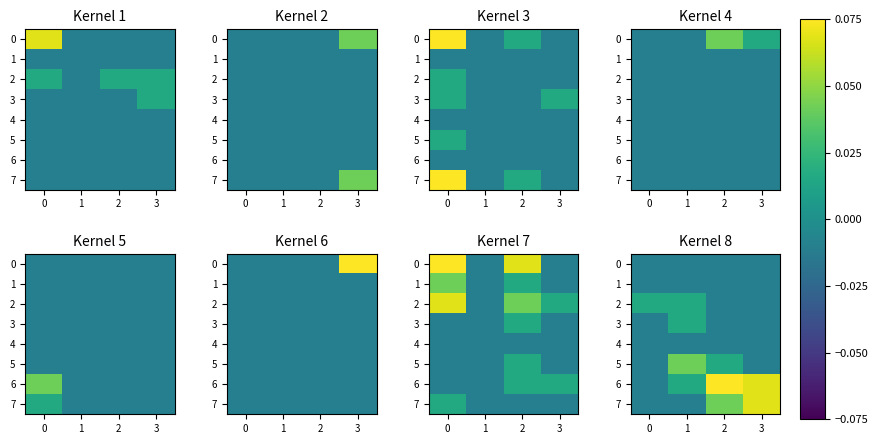

How many values in 3 are below zero?

3